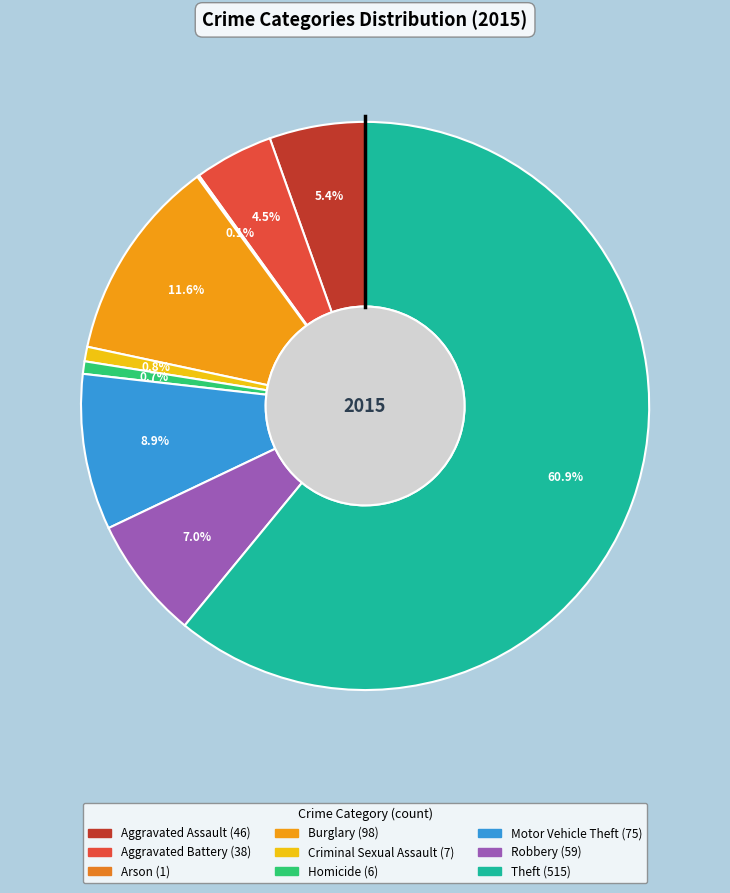

Between Arson and Theft, which is larger?

Theft